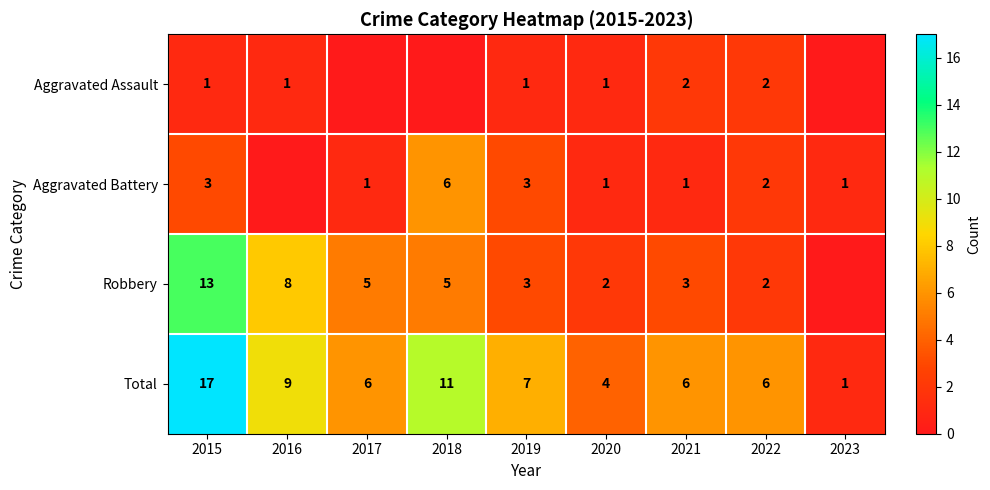

What is the sum of the Aggravated Battery values at 2023 and 2022?

3